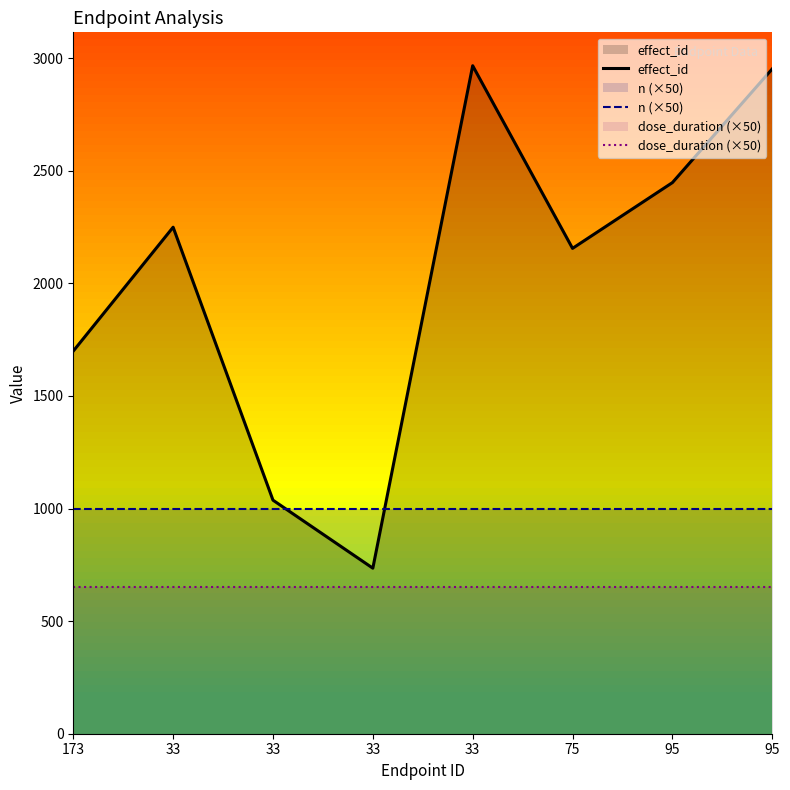

True or false: dose_duration (×50) and effect_id cross at least once.

False